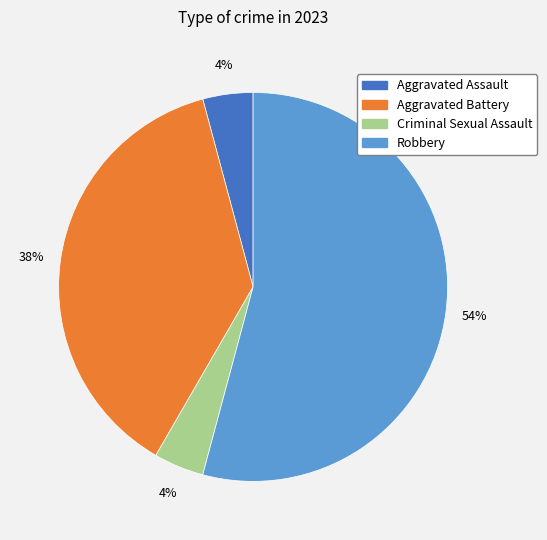

Which category has the biggest portion of the pie?

Robbery